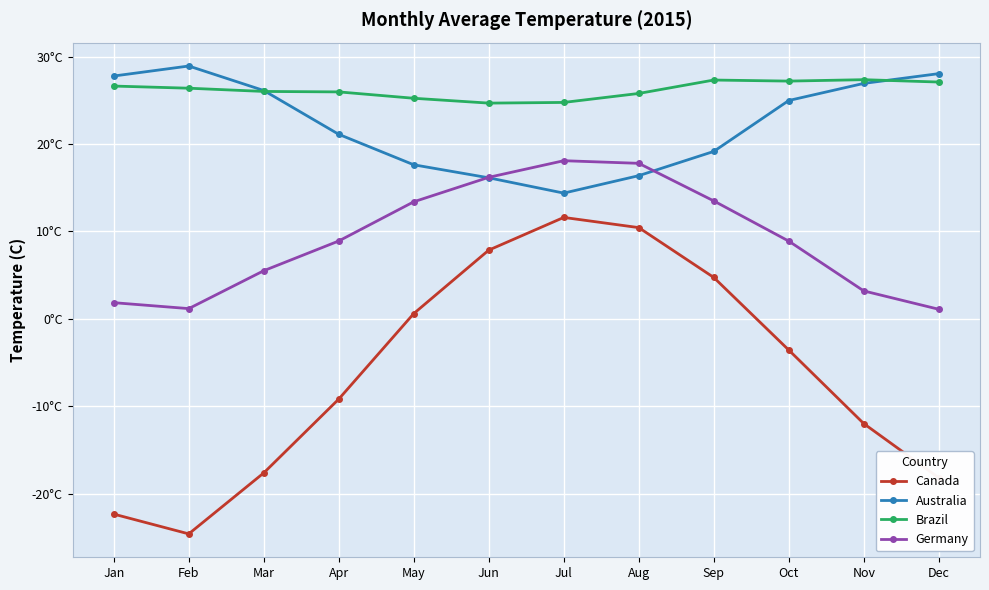

What are all the series names shown in the legend?

Canada, Australia, Brazil, Germany